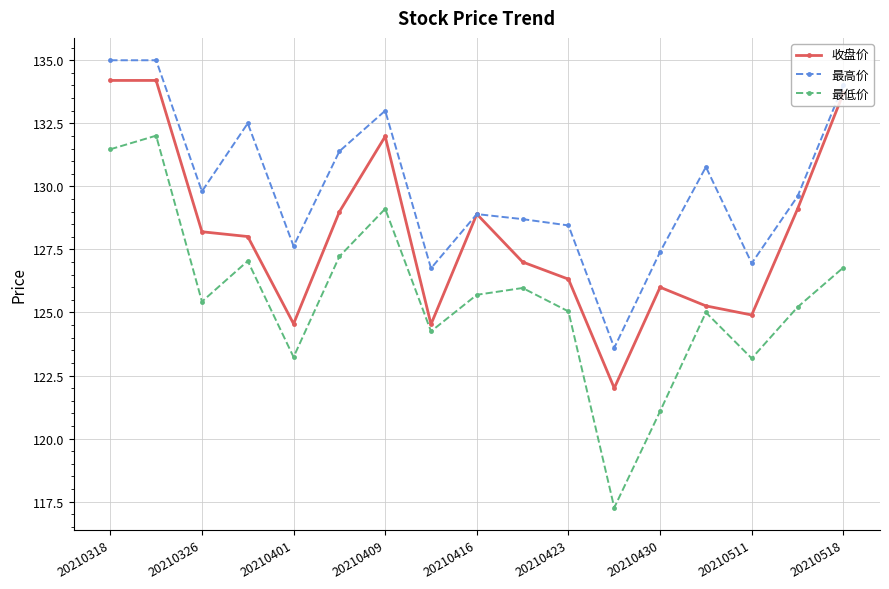

Count the number of categories in the chart.

17